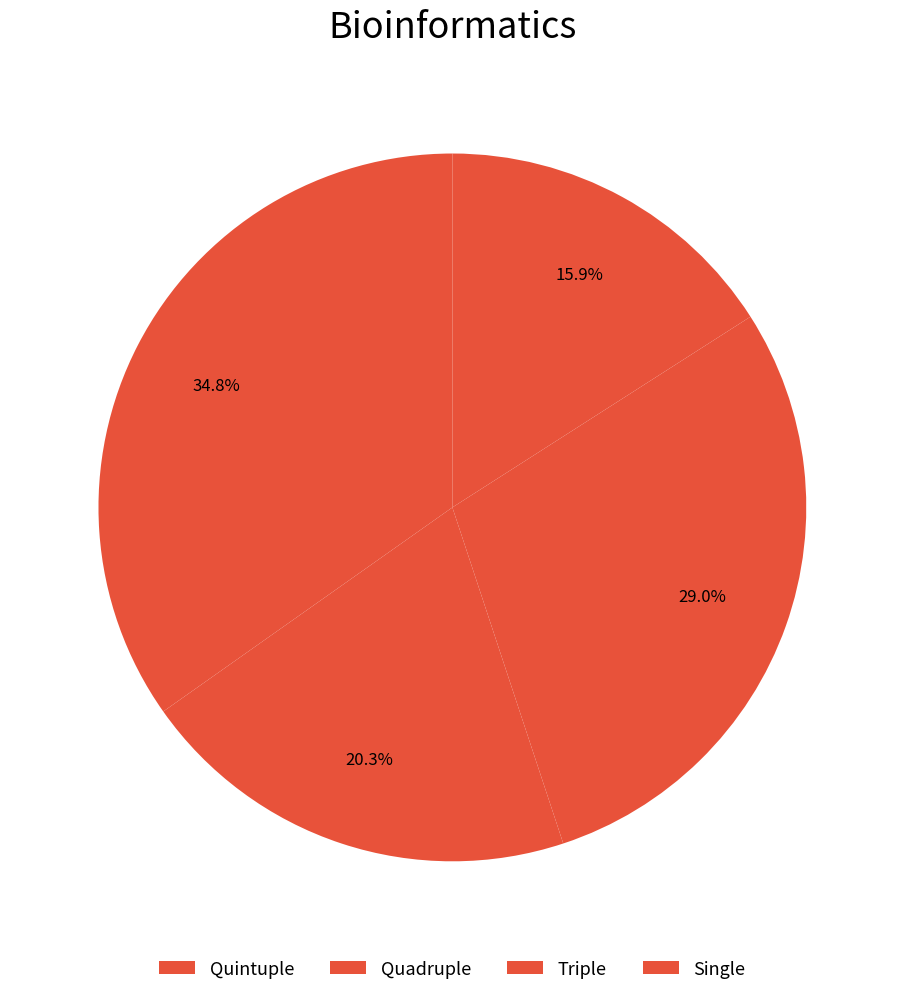

How many slices are in this pie chart?

4